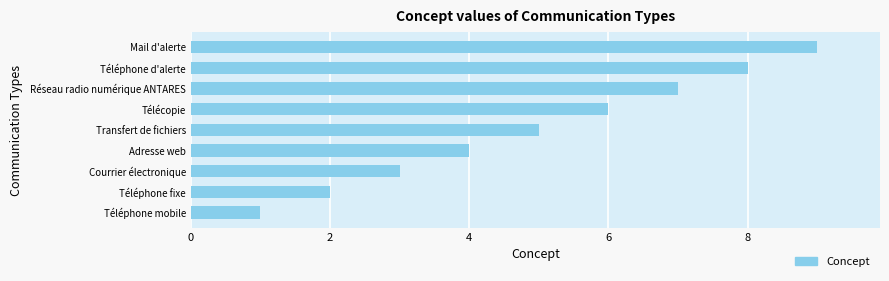

How many bars are there in total?

9